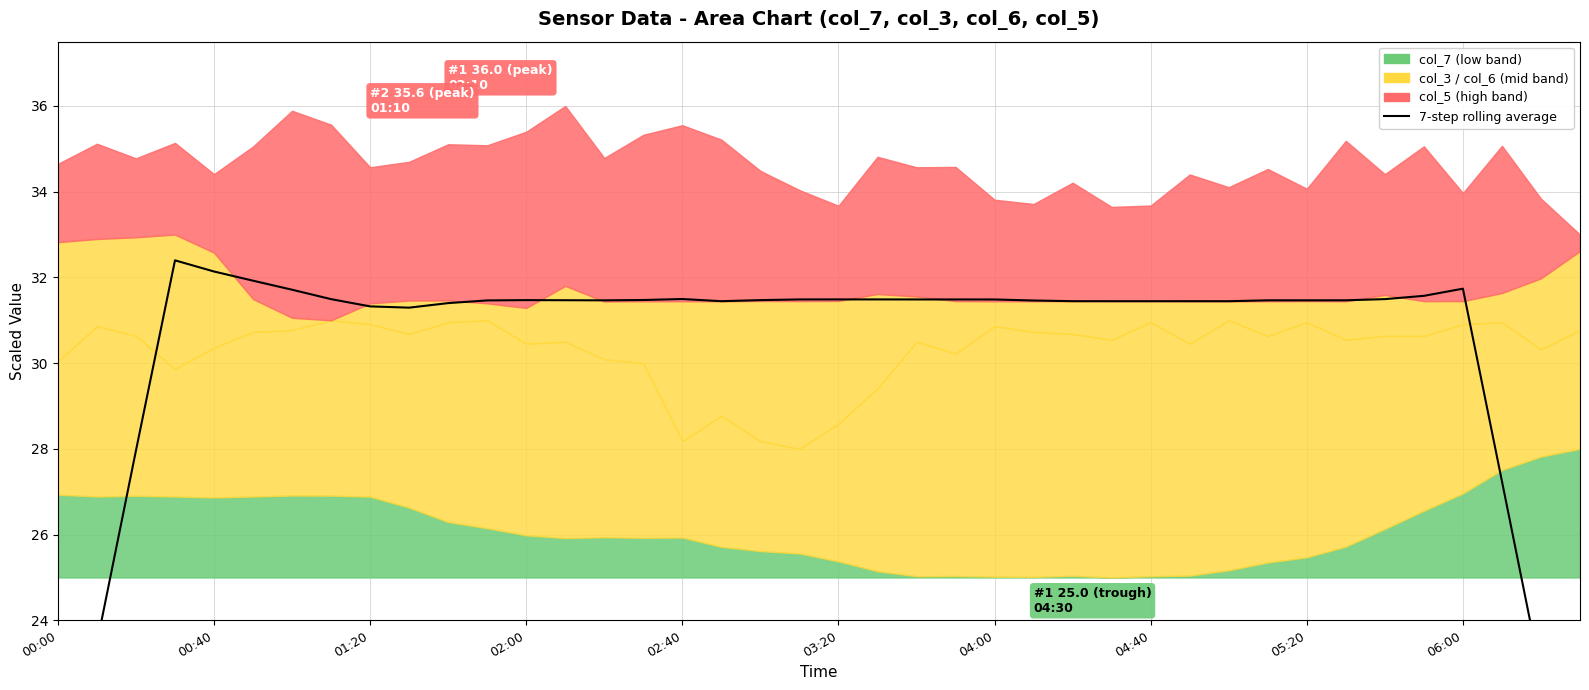

Does the chart have visible grid lines?

Yes